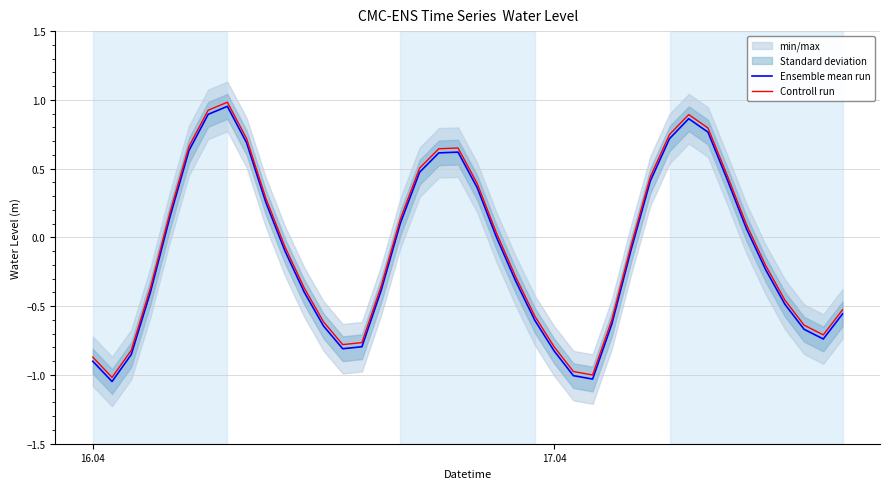

Reading left to right, what are all the values shown in this chart?

Ensemble mean run: -0.9	-1.0	-0.9	-0.4	0.1	0.6	0.9	1.0	0.7	0.3	-0.1	-0.4	-0.6	-0.8	-0.8	-0.4	0.1	0.5	0.6	0.6	0.4	0.0	-0.3	-0.6	-0.8	-1.0	-1.0	-0.6	-0.1	0.4	0.7	0.9	0.8	0.4	0.1	-0.2	-0.5	-0.7	-0.7	-0.6
Controll run: -0.9	-1.0	-0.8	-0.4	0.2	0.7	0.9	1.0	0.7	0.3	-0.1	-0.4	-0.6	-0.8	-0.8	-0.4	0.1	0.5	0.6	0.6	0.4	0.0	-0.3	-0.6	-0.8	-1.0	-1.0	-0.6	-0.1	0.4	0.7	0.9	0.8	0.5	0.1	-0.2	-0.5	-0.6	-0.7	-0.5